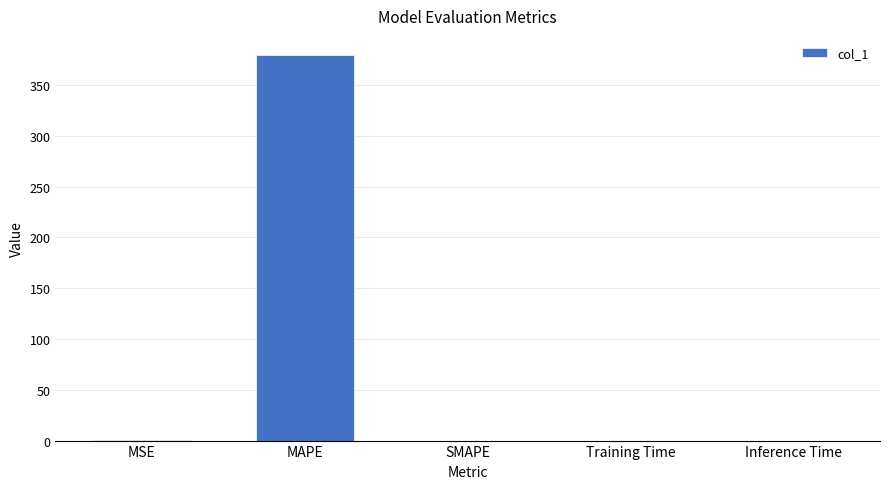

At which category does the chart reach its peak across all series?

MAPE